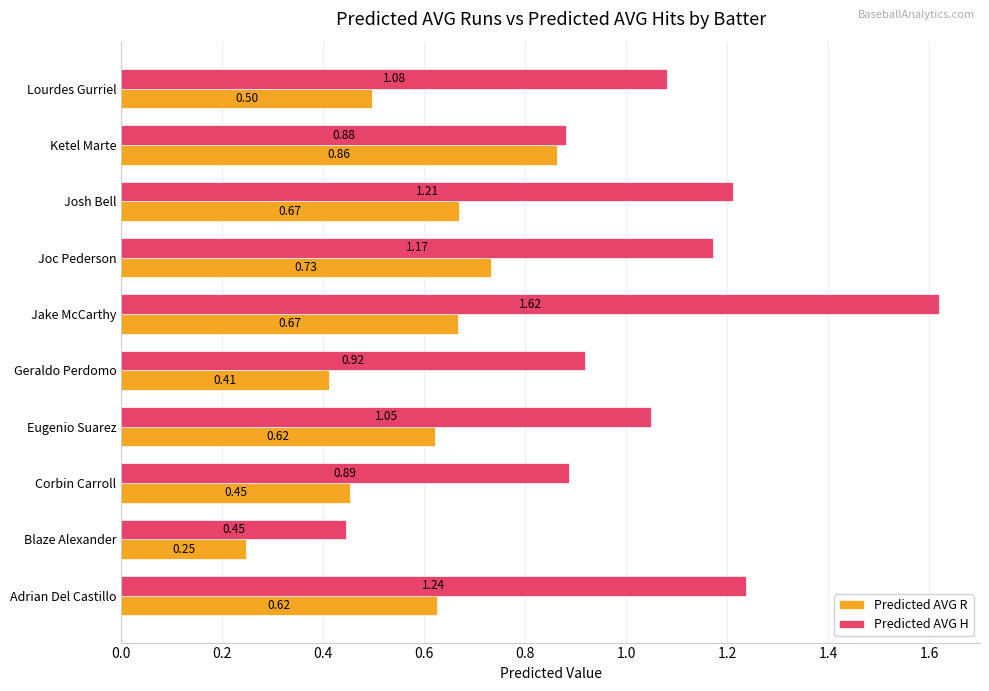

Rank the series at Jake McCarthy from highest to lowest value.

Predicted AVG H, Predicted AVG R